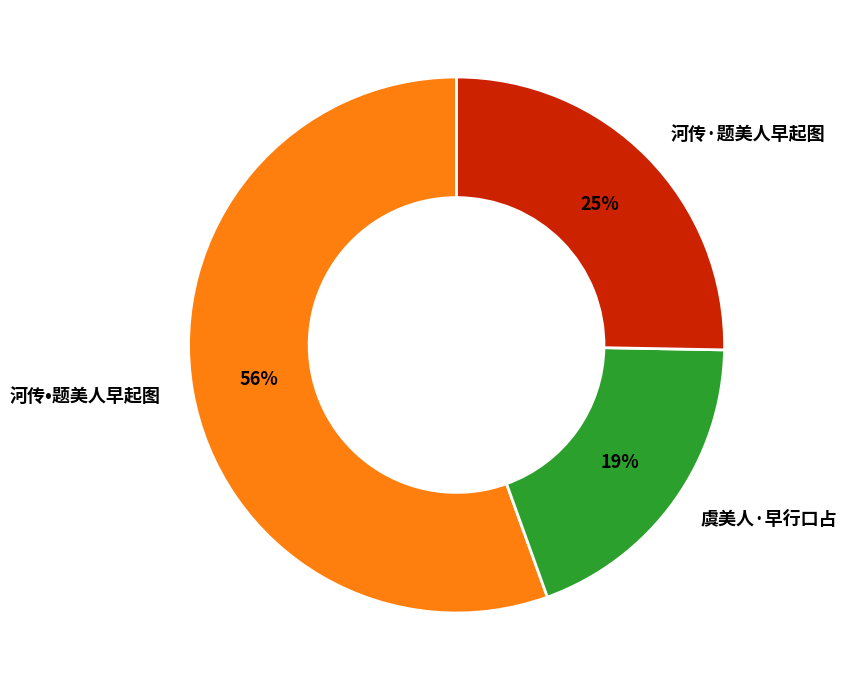

Which category has the biggest portion of the pie?

河传•题美人早起图